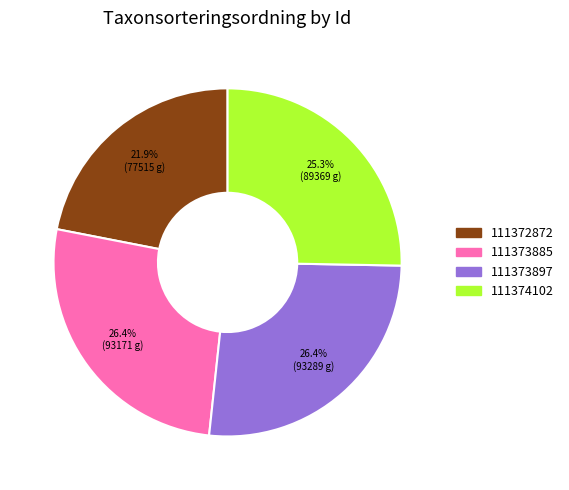

Does any single category account for the majority?

No